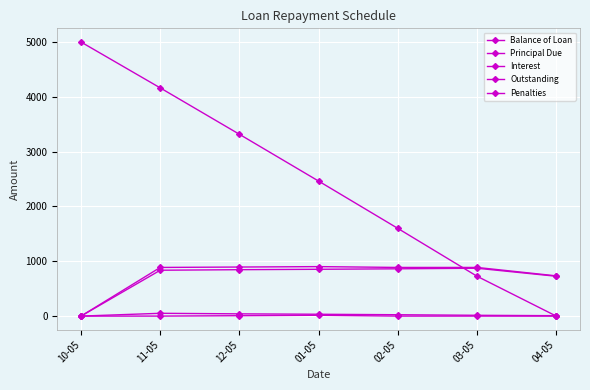

Is the value of Interest at 01-05 greater than the value of Penalties at 04-05?

Yes